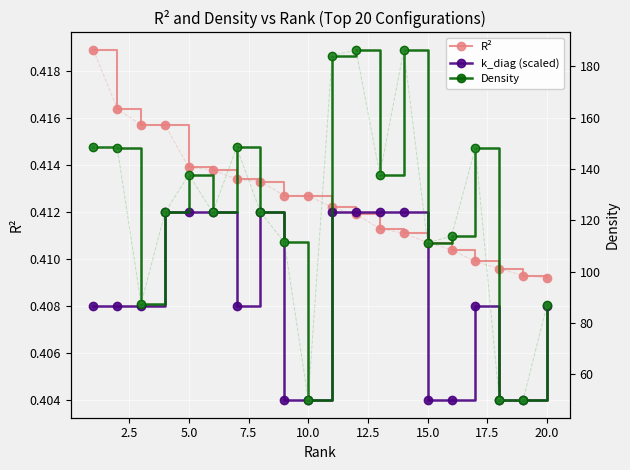

What is the value of the Density point at the 7th from the left?

148.3